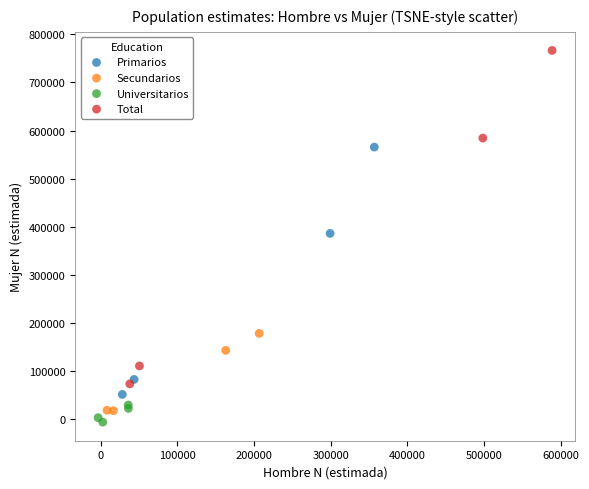

Which series reaches the minimum Y coordinate?

Universitarios